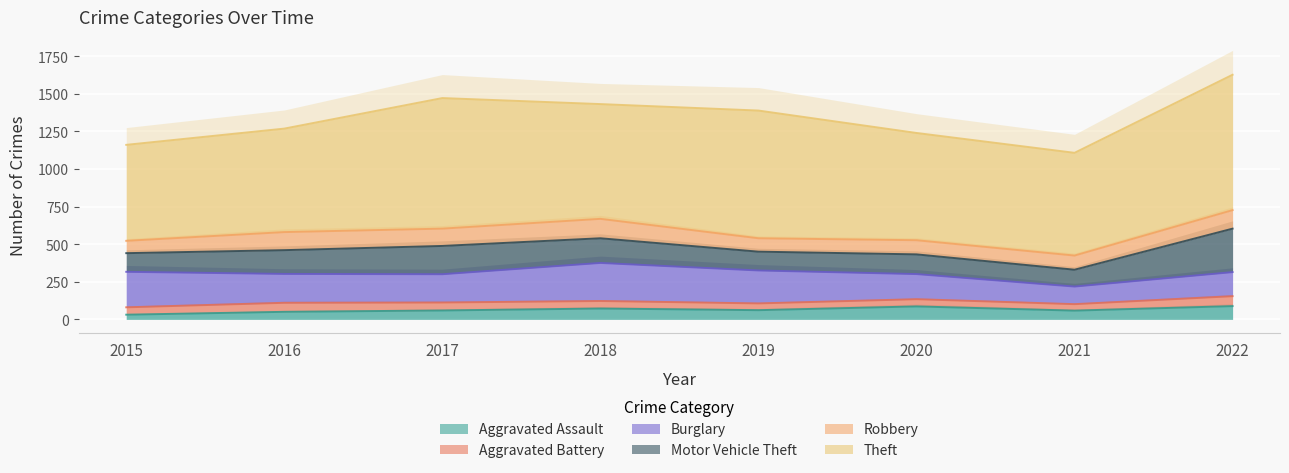

Reading left to right, what are all the values shown in this chart?

Aggravated Assault: 2015=31	2016=50	2017=59	2018=72	2019=61	2020=86	2021=58	2022=88
Aggravated Battery: 2015=49	2016=60	2017=53	2018=50	2019=45	2020=48	2021=43	2022=66
Burglary: 2015=236	2016=192	2017=188	2018=253	2019=219	2020=167	2021=117	2022=160
Motor Vehicle Theft: 2015=124	2016=158	2017=188	2018=164	2019=125	2020=131	2021=112	2022=289
Robbery: 2015=82	2016=120	2017=115	2018=129	2019=89	2020=94	2021=94	2022=123
Theft: 2015=638	2016=688	2017=868	2018=763	2019=849	2020=713	2021=683	2022=900